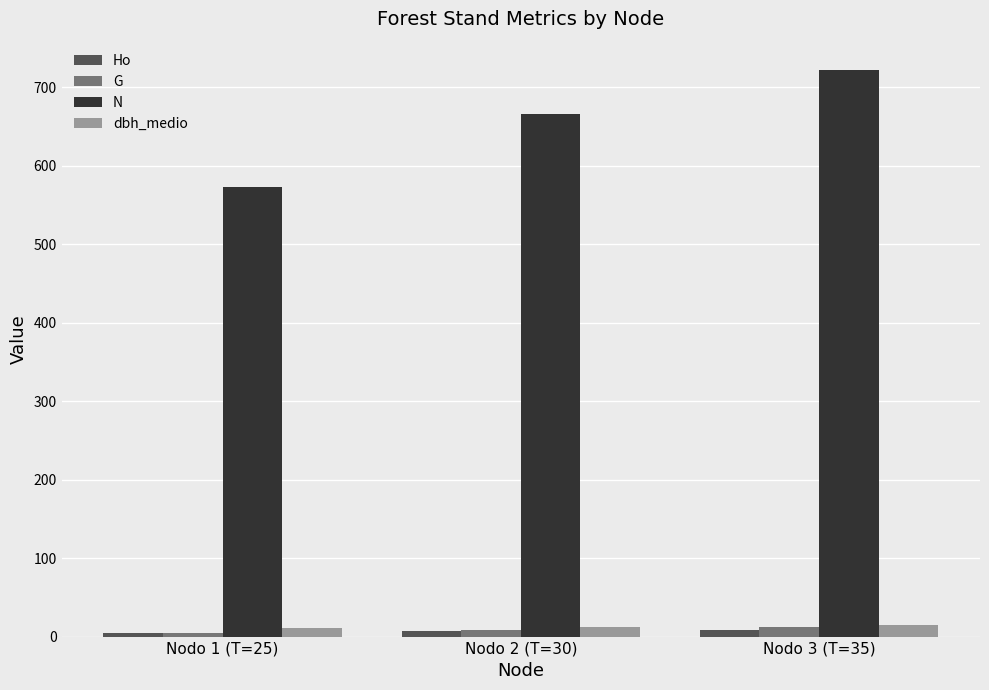

The value of N at Nodo 1 (T=25) is 761.4. True or false?

False